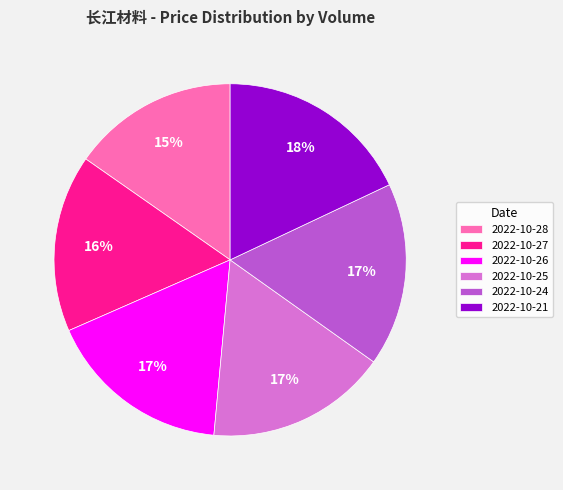

What percentage is the 2022-10-28 slice, to the nearest percent?

15%